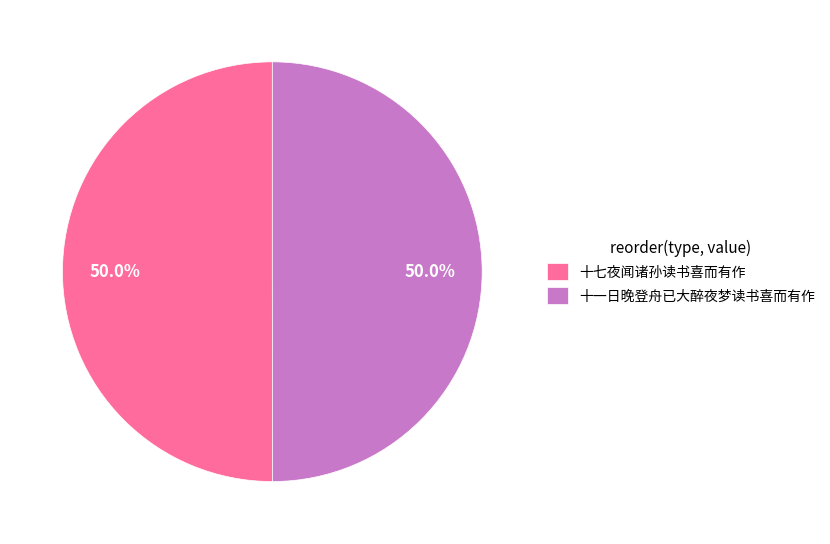

What is the ratio of the value at 十一日晚登舟已大醉夜梦读书喜而有作 to the value at 十七夜闻诸孙读书喜而有作?

1.0